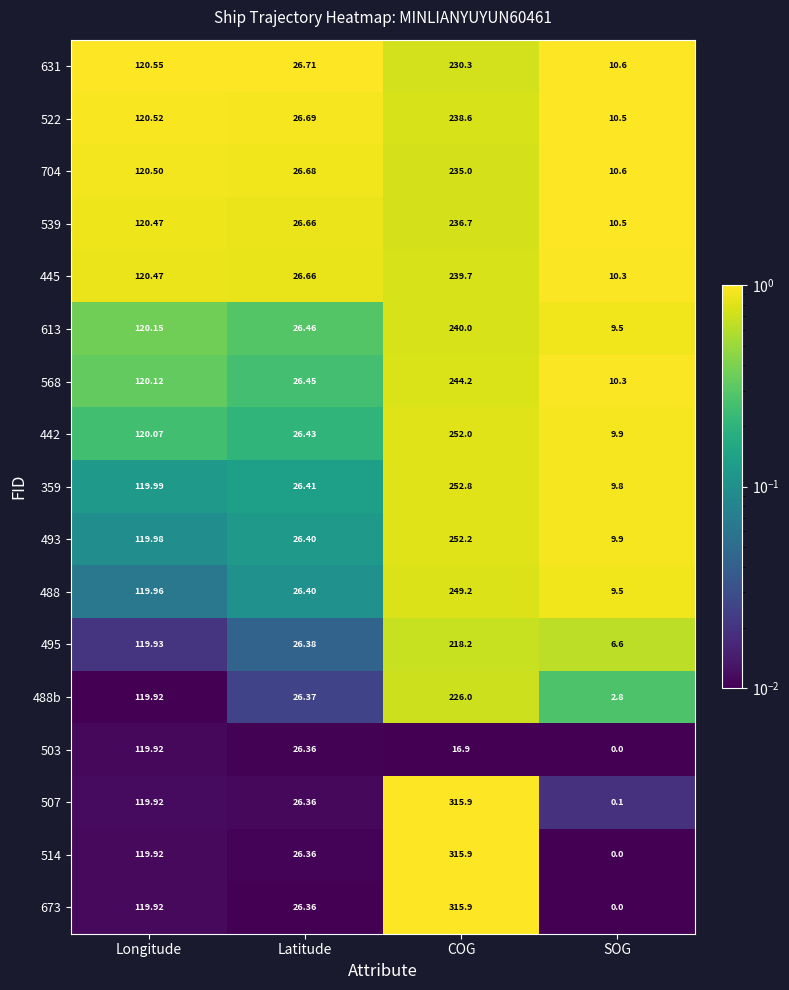

Which category has the highest value in the 507 series?

COG